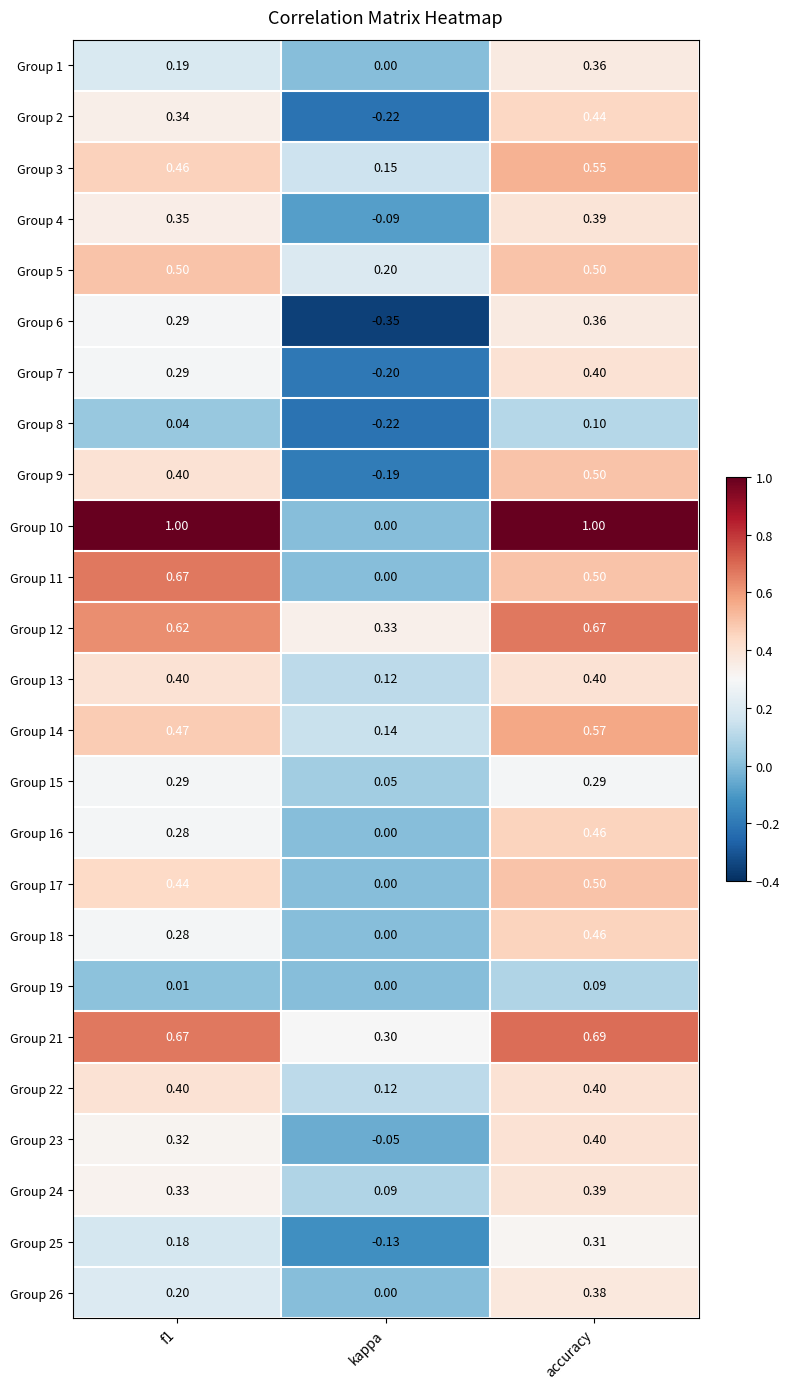

Where is Group 10 nearest to the value 0?

kappa